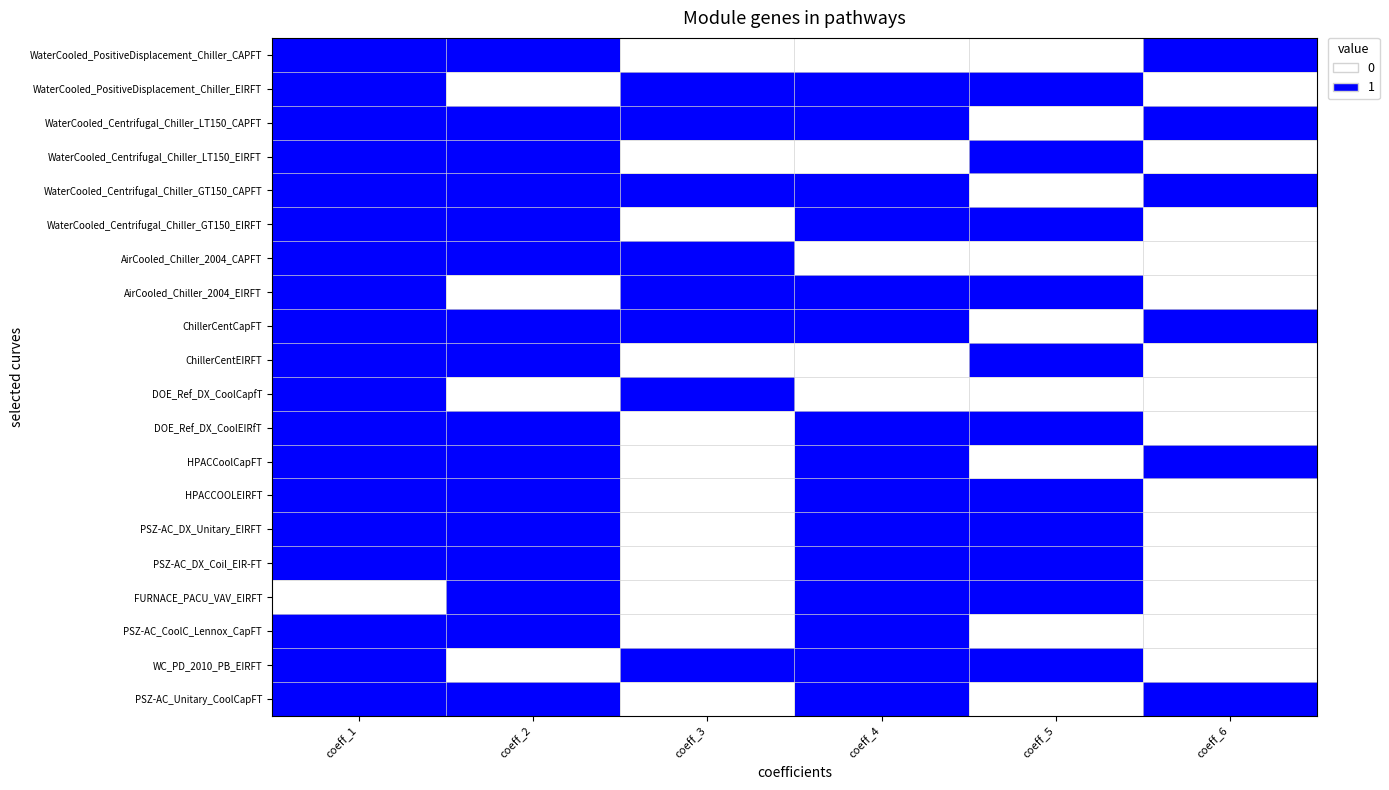

What is the total value across all series at coeff_6?

6